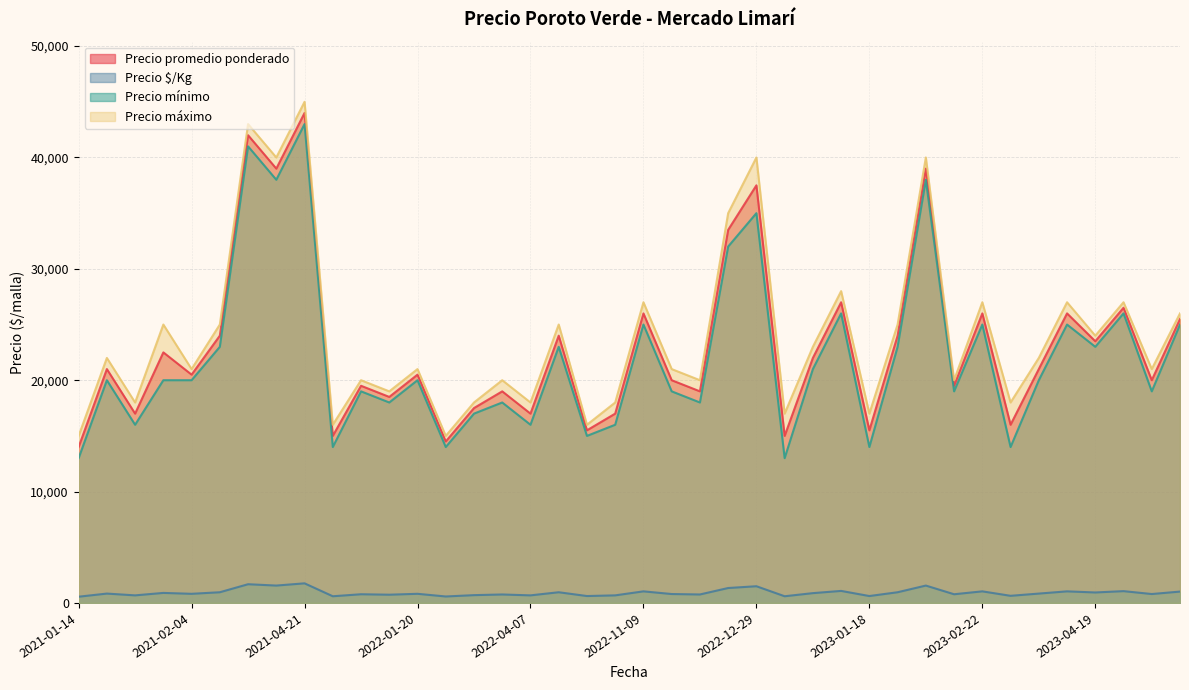

What is the maximum value shown in the chart?

45000